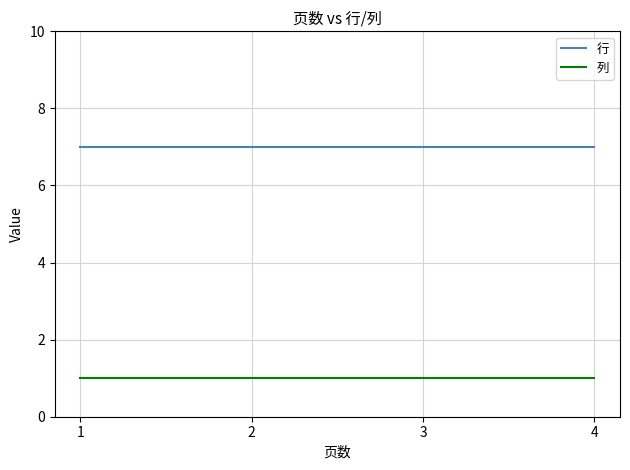

What is the spread (max minus min) of values at 3?

6